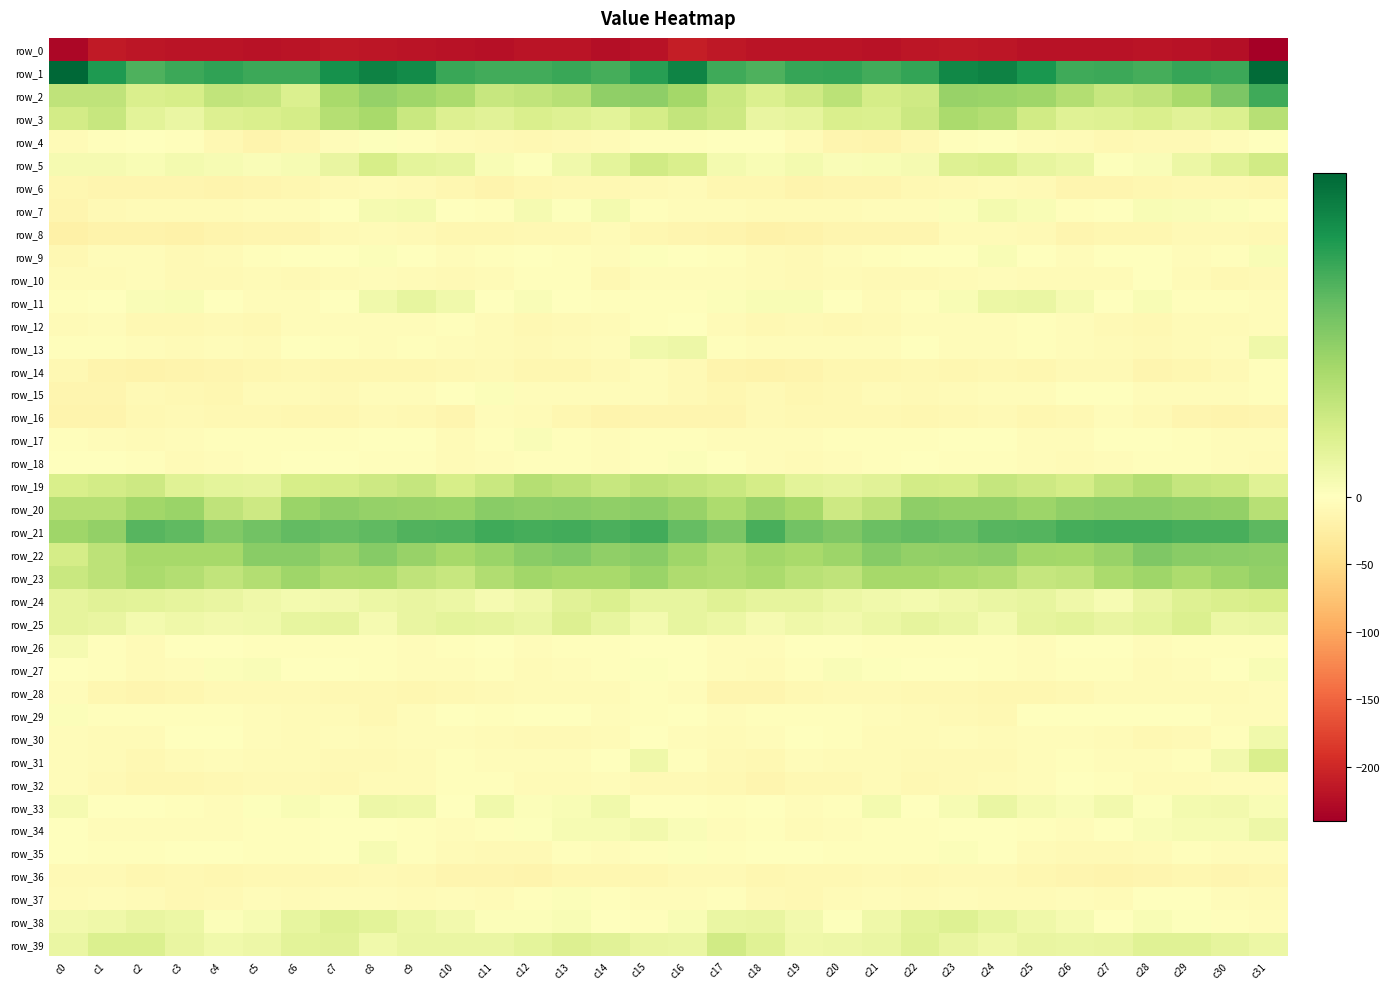

Reading left to right, what are all the values shown in this chart?

row_0: -231.6	-212.7	-217.3	-219.3	-218.5	-220.2	-218.3	-215.1	-216.8	-218.3	-220.5	-221.6	-219.0	-218.7	-223.6	-220.1	-210.0	-214.9	-218.7	-219.1	-218.9	-220.3	-216.3	-215.8	-216.9	-219.7	-220.6	-220.9	-218.4	-219.9	-224.5	-240.2
row_1: 45.6	35.8	30.1	32.1	33.8	32.1	32.1	37.4	40.6	38.8	32.7	31.7	31.6	32.4	31.0	34.8	39.9	31.9	30.2	33.1	33.3	31.6	33.3	39.5	40.5	36.4	31.9	32.2	31.1	32.9	32.1	44.9
row_2: 13.8	13.8	8.8	9.5	13.5	12.8	8.4	17.7	20.6	19.0	17.4	12.3	13.3	15.2	21.1	21.5	18.2	11.8	8.4	10.7	14.6	9.8	10.8	20.3	19.7	18.9	15.7	12.2	13.6	17.5	23.9	32.0
row_3: 10.3	12.5	6.8	4.8	8.1	8.6	9.8	15.6	17.8	12.1	8.1	6.9	8.7	7.8	6.7	9.7	13.1	11.3	5.2	5.7	8.9	8.3	11.5	17.3	16.0	10.4	7.3	7.8	8.7	7.0	8.3	15.1
row_4: -6.1	-3.6	-1.1	-3.4	-10.6	-15.3	-12.7	-5.6	0.6	-3.4	-5.9	-8.8	-9.6	-8.6	-6.0	-3.3	-3.5	-1.7	-1.5	-5.7	-13.2	-15.0	-10.6	-2.3	-0.3	-4.9	-6.8	-9.5	-8.9	-8.1	-4.2	-0.4
row_5: 2.3	2.3	1.4	2.8	1.8	1.3	1.9	5.3	9.3	6.2	5.5	1.7	0.4	3.3	6.1	10.5	8.7	2.6	1.8	2.8	1.2	1.6	2.4	7.7	8.2	5.5	4.6	0.7	1.2	4.6	7.2	10.5
row_6: -12.2	-13.3	-13.2	-13.8	-15.5	-13.7	-12.5	-8.1	-7.5	-7.8	-12.3	-15.6	-12.5	-10.6	-10.0	-8.3	-6.2	-12.4	-13.1	-15.0	-15.0	-13.5	-10.9	-7.6	-7.2	-9.3	-13.9	-14.6	-11.8	-10.3	-10.6	-12.0
row_7: -14.1	-8.7	-6.3	-6.6	-6.0	-5.3	-5.6	-0.8	2.1	2.7	-1.8	-2.9	2.5	0.7	2.5	-2.7	-4.8	-5.5	-7.0	-6.4	-6.1	-5.2	-4.6	0.8	2.7	1.6	-3.5	-0.2	1.7	1.3	1.0	-2.7
row_8: -22.0	-17.9	-18.6	-19.3	-15.5	-14.2	-14.8	-8.9	-7.0	-7.6	-12.6	-12.8	-11.1	-11.3	-6.6	-11.9	-14.0	-16.0	-19.4	-18.1	-14.6	-14.9	-13.2	-7.1	-7.3	-8.8	-14.0	-11.4	-11.9	-9.2	-7.7	-9.9
row_9: -9.6	-4.9	-5.4	-8.0	-5.6	-2.9	-0.4	-1.6	0.9	0.3	-3.9	-2.5	-0.7	-3.0	-4.3	0.6	0.1	-3.1	-6.3	-7.8	-4.2	-2.2	-0.6	-1.2	1.5	-1.4	-4.2	-1.3	-1.2	-3.8	-3.6	1.4
row_10: -6.9	-7.4	-5.3	-8.2	-7.7	-7.2	-9.2	-7.3	-4.6	-6.0	-7.7	-6.9	-2.8	-3.1	-9.4	-5.1	-4.6	-5.3	-5.8	-8.8	-6.6	-8.9	-8.7	-6.3	-4.5	-7.3	-7.3	-6.2	-1.2	-5.9	-9.9	-7.5
row_11: -3.7	-1.2	1.1	1.8	0.0	-4.8	-4.6	0.1	3.5	5.5	3.4	-0.1	1.2	-0.5	-2.8	-2.5	-2.0	0.9	1.8	1.5	-1.8	-5.8	-2.9	1.6	4.6	4.7	2.3	-0.5	1.6	-2.1	-2.8	-3.8
row_12: -7.2	-5.5	-9.6	-10.1	-8.2	-9.9	-5.3	-5.4	-4.7	-3.9	-3.5	-7.2	-10.5	-8.2	-7.0	-3.6	-1.7	-5.7	-10.7	-9.0	-9.4	-8.1	-5.3	-4.8	-4.9	-3.2	-4.6	-8.7	-10.2	-7.4	-6.7	-4.0
row_13: -2.3	-3.2	-4.4	-5.9	-4.6	-6.4	-1.1	-2.2	-5.6	-3.1	-4.7	-6.5	-8.0	-6.1	-5.5	3.4	4.2	-2.8	-5.2	-5.3	-5.6	-4.8	-0.5	-3.8	-5.0	-3.0	-5.5	-7.2	-7.6	-5.9	-4.0	3.8
row_14: -11.1	-16.3	-17.5	-16.4	-13.9	-12.0	-10.3	-11.5	-11.6	-11.4	-9.6	-7.6	-12.4	-12.6	-9.0	-4.6	-7.6	-16.4	-17.5	-15.3	-13.1	-11.3	-10.5	-12.0	-11.2	-11.4	-8.0	-9.3	-13.2	-11.3	-7.8	-3.4
row_15: -14.1	-14.4	-8.9	-9.7	-13.0	-7.3	-6.7	-7.8	-4.4	-4.2	-1.9	0.7	-4.9	-4.6	-4.4	-5.2	-9.2	-11.7	-8.0	-11.7	-11.2	-6.4	-7.8	-6.7	-4.0	-4.1	0.1	-1.5	-5.6	-3.9	-5.1	-3.6
row_16: -16.5	-16.6	-10.1	-8.7	-11.2	-10.9	-11.5	-12.0	-8.3	-10.6	-13.3	-4.4	-6.4	-12.2	-16.8	-13.4	-14.7	-14.0	-8.1	-10.1	-11.2	-11.1	-12.3	-10.5	-8.3	-13.0	-10.2	-3.9	-8.5	-14.5	-16.6	-13.3
row_17: -3.5	-4.1	-6.2	-4.5	-2.6	-2.8	-3.2	-2.8	0.0	-1.5	-6.2	-2.1	1.1	-2.2	-4.2	-2.2	-2.0	-4.7	-5.5	-3.9	-2.2	-3.4	-3.3	-1.6	0.1	-3.8	-5.2	-0.3	0.3	-3.5	-4.2	-5.3
row_18: -0.7	-0.1	-2.3	-5.7	-5.2	-3.0	-0.9	-1.8	-2.2	-3.2	-6.1	-5.0	-3.2	-2.0	-3.9	-3.0	1.0	0.2	-4.1	-5.9	-4.2	-2.3	-1.0	-2.0	-2.1	-4.6	-5.7	-4.2	-2.6	-2.1	-5.3	-7.2
row_19: 9.1	10.1	11.3	7.5	6.2	5.8	9.4	9.9	11.1	12.7	9.3	11.9	15.5	14.0	12.2	14.1	12.9	12.1	9.8	6.7	5.7	6.9	10.1	9.8	12.8	11.1	10.0	13.5	15.8	12.8	11.8	7.4
row_20: 15.3	15.4	18.7	19.8	13.6	11.2	19.7	21.5	20.6	20.2	19.8	22.2	21.6	21.8	21.1	22.0	20.0	17.1	20.1	18.0	11.3	14.0	21.4	20.9	20.9	19.3	21.1	22.0	22.0	21.0	20.7	15.0
row_21: 18.9	20.9	29.0	28.1	23.3	25.5	27.5	26.9	28.0	29.8	30.2	31.9	31.2	31.4	30.6	31.5	27.3	24.1	30.8	25.6	23.6	26.4	27.4	27.0	29.1	29.3	31.1	31.6	31.6	30.8	30.9	28.4
row_22: 9.9	14.0	18.1	17.9	18.1	22.1	22.2	20.1	22.4	20.2	18.1	19.6	22.4	23.2	21.3	22.4	19.0	16.3	18.8	17.5	19.6	22.8	20.9	21.0	22.0	18.9	18.4	20.3	23.7	22.4	21.8	21.7
row_23: 12.0	14.2	17.1	15.8	13.4	15.8	19.2	16.7	17.0	13.6	12.2	16.1	18.6	17.8	17.6	19.8	16.5	15.9	17.3	14.7	13.6	17.8	18.1	17.0	15.9	12.6	13.3	17.1	19.1	17.0	19.1	20.8
row_24: 5.8	6.9	6.5	5.7	5.0	3.7	2.7	3.2	4.5	5.3	4.3	2.5	3.8	6.8	8.3	5.4	5.5	7.3	5.8	5.7	4.6	3.4	2.5	3.6	4.8	5.4	3.8	2.0	5.3	7.6	8.8	9.3
row_25: 5.8	5.1	2.6	3.8	3.2	3.4	5.6	6.0	2.4	5.0	6.2	6.0	4.9	8.2	5.5	2.6	5.5	4.6	2.4	3.7	2.9	4.4	5.9	4.7	2.6	6.0	6.4	5.1	6.1	8.2	4.6	4.9
row_26: 2.4	-3.2	-6.3	-1.8	-0.3	-3.6	-3.3	-2.9	-3.2	-4.0	-3.4	-0.5	-4.0	-3.2	-2.4	-1.7	-0.7	-5.0	-5.5	-0.4	-1.7	-3.6	-3.3	-2.8	-3.4	-4.5	-1.9	-1.3	-4.6	-2.0	-2.3	-3.4
row_27: -0.3	-2.6	-7.0	-4.9	0.9	1.3	-1.0	-1.4	-2.1	-4.0	-4.2	-3.0	-5.9	-5.4	-2.3	0.6	-0.3	-4.6	-7.5	-2.1	1.2	0.5	-1.4	-1.3	-2.7	-4.5	-3.7	-3.6	-6.4	-4.2	-0.3	1.7
row_28: -4.8	-11.4	-14.0	-12.3	-9.2	-7.8	-8.6	-11.1	-10.9	-12.1	-10.4	-8.0	-7.2	-6.0	-7.2	-3.7	-5.1	-13.6	-13.4	-11.0	-8.7	-7.8	-9.5	-11.1	-11.4	-11.6	-9.7	-7.3	-6.9	-6.1	-6.0	-4.1
row_29: 0.8	-3.7	-3.3	-2.2	-2.6	-4.2	-6.3	-6.8	-10.8	-5.3	-0.4	-2.1	-0.4	-0.6	-3.8	-2.5	-0.9	-4.4	-2.4	-2.5	-2.8	-5.3	-6.7	-8.2	-10.4	-1.8	-1.1	-1.5	-0.3	-1.4	-4.2	-4.2
row_30: -5.1	-6.5	-5.7	-1.1	-1.1	-4.8	-7.1	-4.7	-7.4	-5.2	-3.8	-6.1	-9.4	-8.6	-5.6	-0.9	-4.8	-6.8	-4.3	-0.2	-2.3	-6.1	-6.7	-5.5	-7.0	-4.4	-4.1	-7.4	-9.7	-7.6	-3.3	3.5
row_31: -4.3	-6.9	-10.0	-5.7	-4.5	-7.2	-7.4	-8.9	-7.9	-6.7	-2.6	-3.8	-4.4	-4.7	-0.2	3.6	-3.4	-8.4	-9.5	-4.0	-6.3	-6.4	-8.8	-8.4	-7.8	-5.2	-2.4	-4.1	-4.7	-3.7	3.1	8.8
row_32: -4.4	-7.6	-12.4	-12.3	-10.5	-9.3	-8.4	-9.4	-5.8	-5.9	-2.5	-1.9	-5.7	-6.9	-4.6	-7.6	-8.6	-9.5	-13.8	-10.8	-11.1	-7.5	-10.0	-7.5	-5.8	-4.8	-1.6	-2.9	-7.0	-5.9	-4.0	-4.8
row_33: 2.3	-1.8	-1.6	-3.0	-4.7	0.7	1.5	0.6	4.1	3.6	0.3	3.3	0.9	1.6	3.2	-0.3	-1.7	-2.1	-1.8	-4.3	-3.2	2.5	0.1	1.9	4.8	2.2	1.3	2.9	0.4	2.7	2.9	1.6
row_34: 0.0	-4.0	-4.2	-4.4	-5.6	-2.8	-3.6	-0.7	-0.7	-2.9	-5.0	-2.3	0.5	2.0	1.9	2.9	1.1	-4.5	-3.4	-5.8	-4.2	-2.8	-3.0	-0.3	-1.7	-3.6	-4.2	-1.5	1.3	2.0	2.1	3.9
row_35: -1.1	-3.3	-2.2	-1.0	-1.5	-3.4	-3.0	-0.7	2.0	-3.8	-7.4	-8.8	-7.7	-3.7	-4.5	-2.3	0.7	-3.0	-1.2	-1.3	-2.0	-3.5	-2.4	0.8	0.3	-5.6	-7.8	-9.3	-6.0	-3.3	-5.0	-3.8
row_36: -9.3	-8.5	-11.6	-11.1	-11.4	-9.4	-9.7	-9.5	-7.9	-9.8	-13.8	-15.0	-15.1	-11.7	-12.5	-12.8	-8.1	-9.2	-11.7	-11.1	-10.8	-8.9	-10.1	-8.7	-8.1	-11.9	-14.1	-15.4	-13.8	-11.4	-13.3	-12.2
row_37: -6.8	-4.1	-6.3	-9.9	-8.5	-5.6	-5.8	-5.1	-5.4	-7.2	-5.1	-6.1	-2.8	0.8	-3.2	-5.5	-4.8	-3.7	-8.0	-9.8	-7.4	-5.1	-6.0	-4.8	-6.0	-7.0	-4.8	-6.0	-0.2	-0.7	-4.0	-5.8
row_38: 3.0	3.6	5.0	4.3	1.0	2.0	5.5	7.7	6.4	4.3	3.0	0.7	1.0	1.5	-1.5	-2.3	1.7	4.9	5.2	3.0	0.7	3.7	6.4	7.6	5.4	3.9	2.2	0.3	1.7	0.4	-2.8	-5.0
row_39: 5.0	8.5	8.5	5.1	3.4	4.1	6.6	7.0	3.4	4.9	4.8	5.0	6.2	7.8	6.9	5.0	5.0	10.4	7.3	3.7	4.0	4.8	7.4	5.2	3.8	5.1	4.9	5.1	7.2	7.4	5.9	4.3